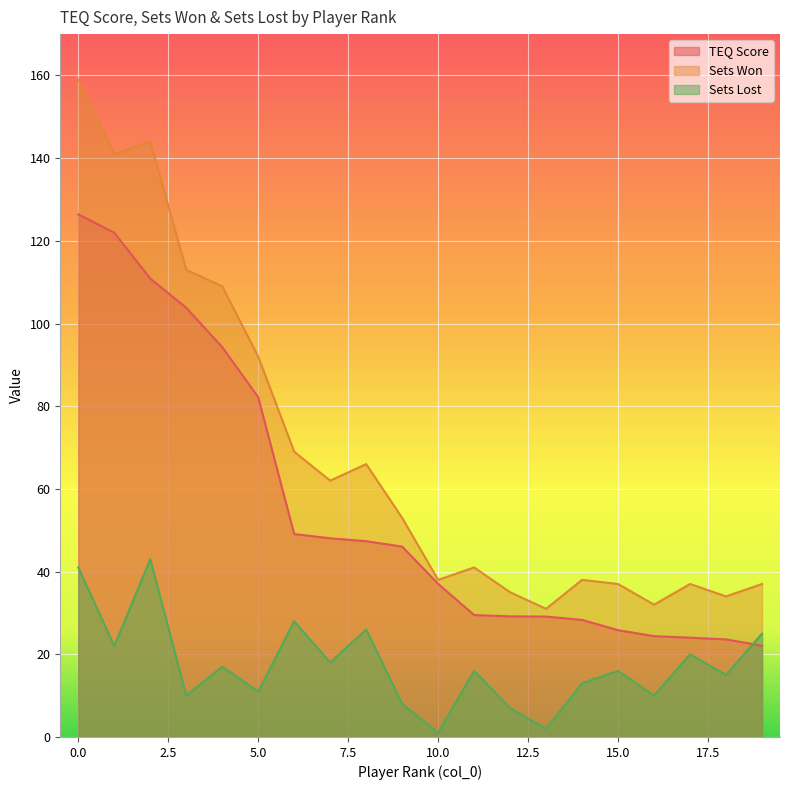

Does the chart display data point markers on the line(s)?

No